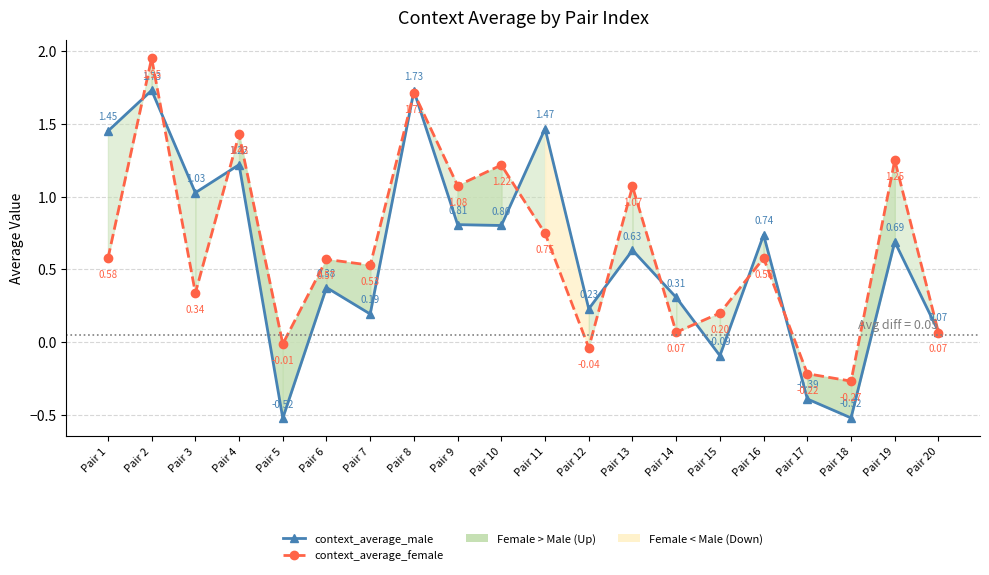

Between Pair 14 and Pair 20, which series saw the biggest shift?

context_average_male